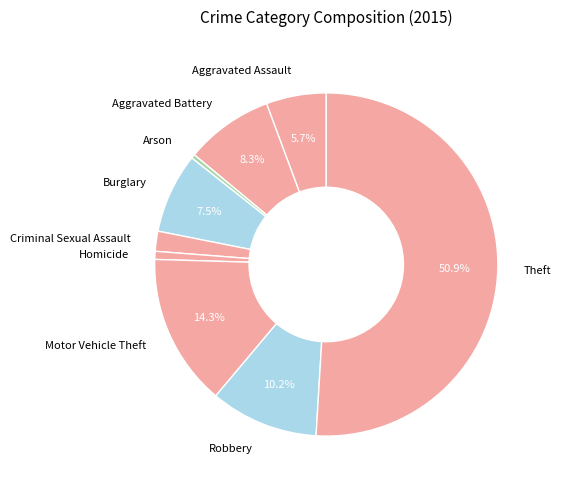

Do Robbery and Homicide together represent more than half of the pie?

No